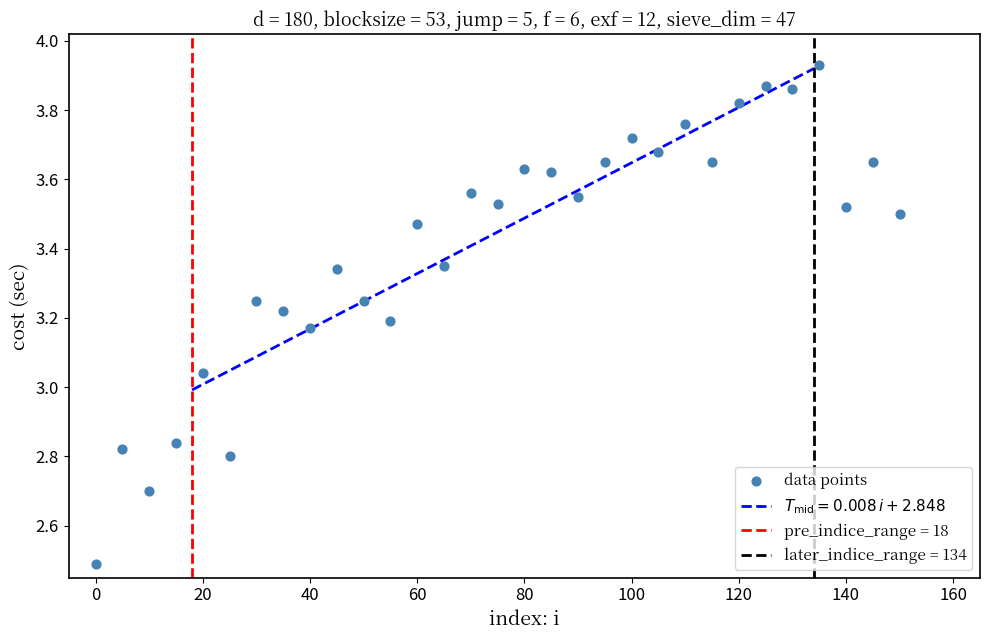

What is the range of X values (max minus min)?

150.0